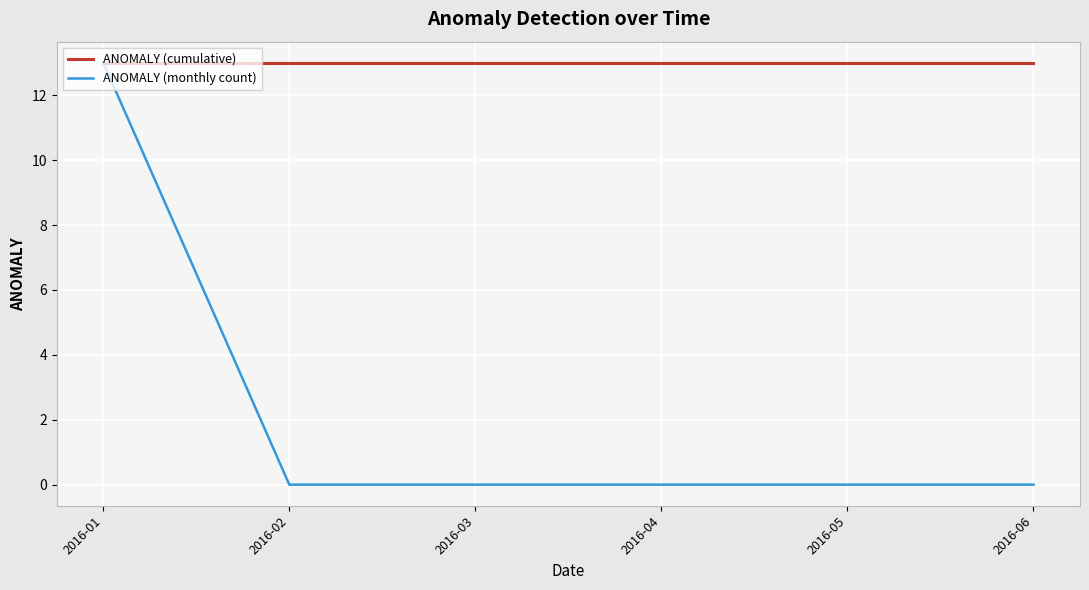

True or false: ANOMALY (monthly count) has more than 2 points higher than both neighbors.

False